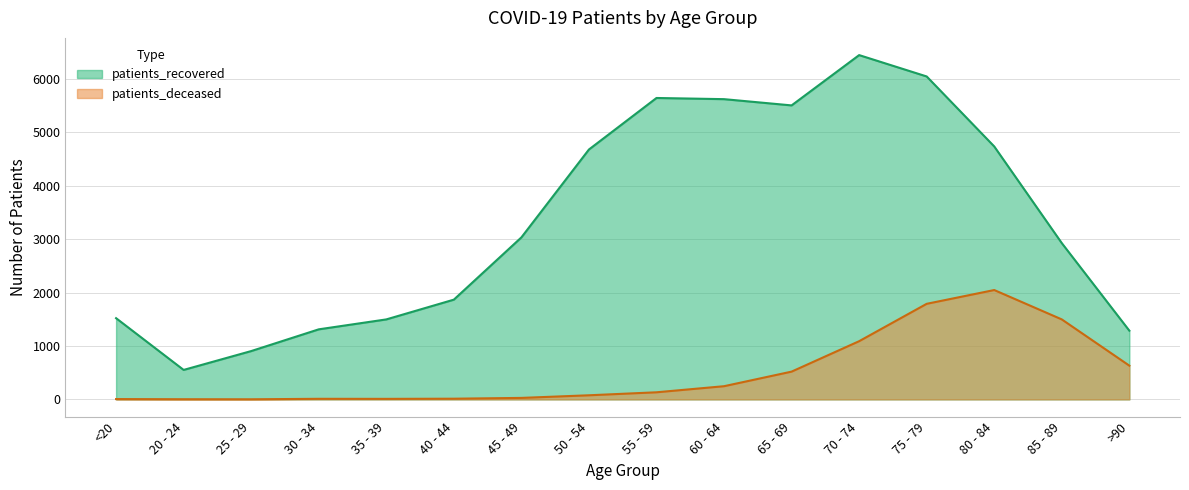

How many values in the patients_recovered series exceed 3034?

7